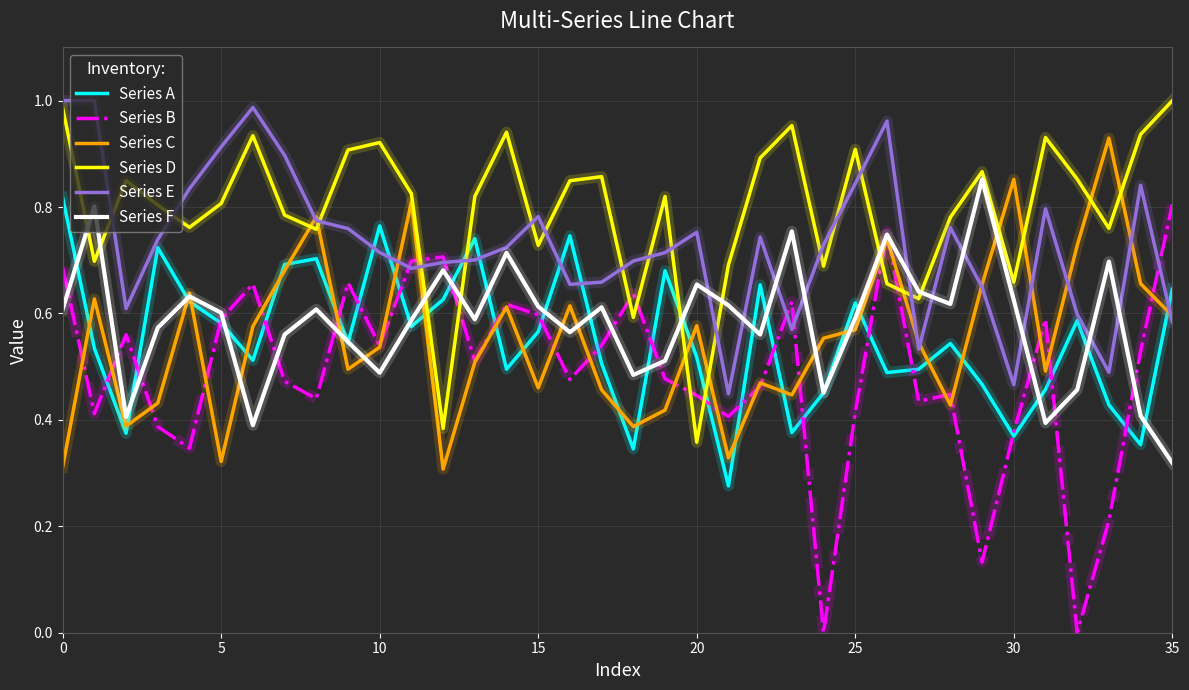

Which series has the largest total across all categories?

Series D